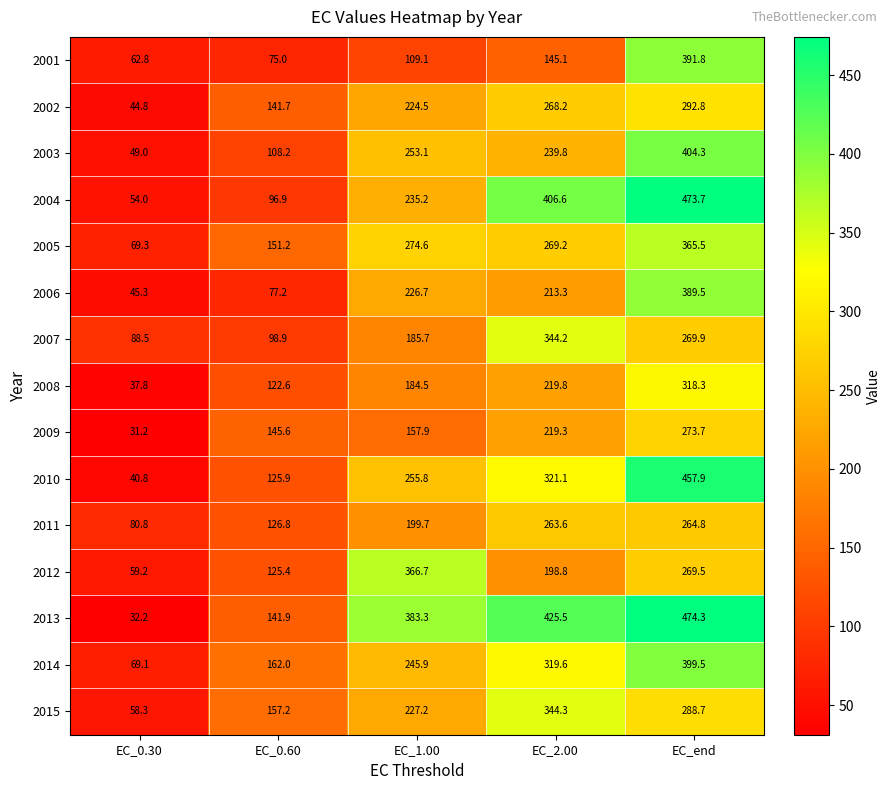

What is the difference between the highest and lowest values at EC_2.00?

280.4